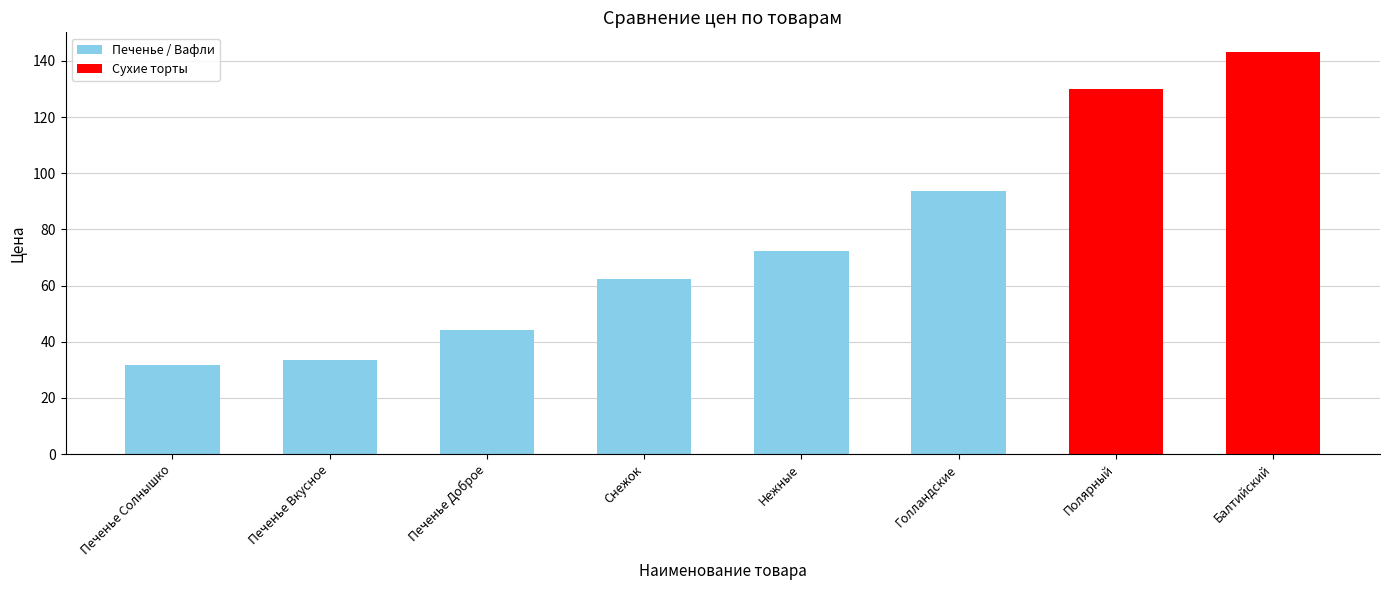

Is it true that the value at Печенье Солнышко is 44.0?

False